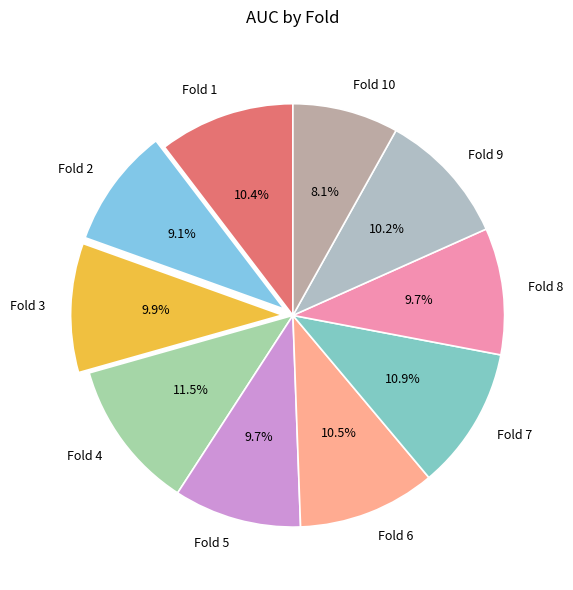

What percentage do Fold 1 and Fold 10 together represent?

18.5%